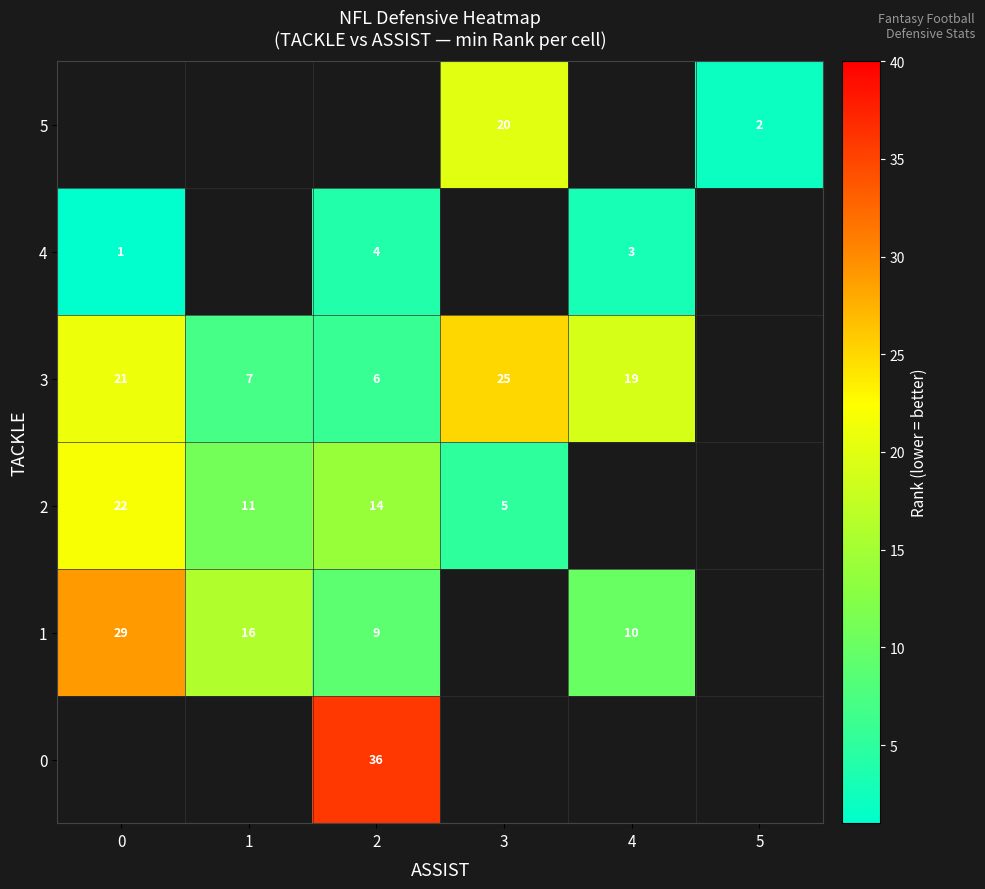

How many categories are shown in the chart?

6